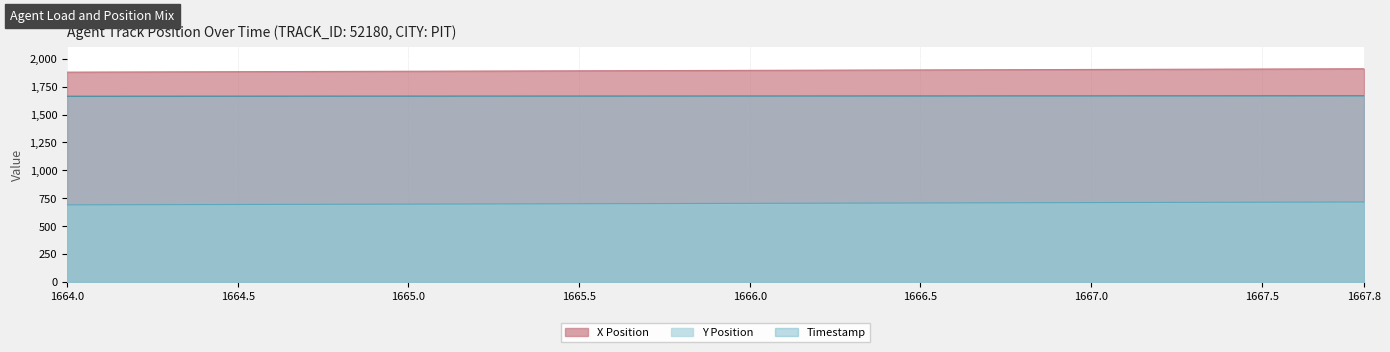

Is it true that Y Position equals 694.4 at 1664.6?

True